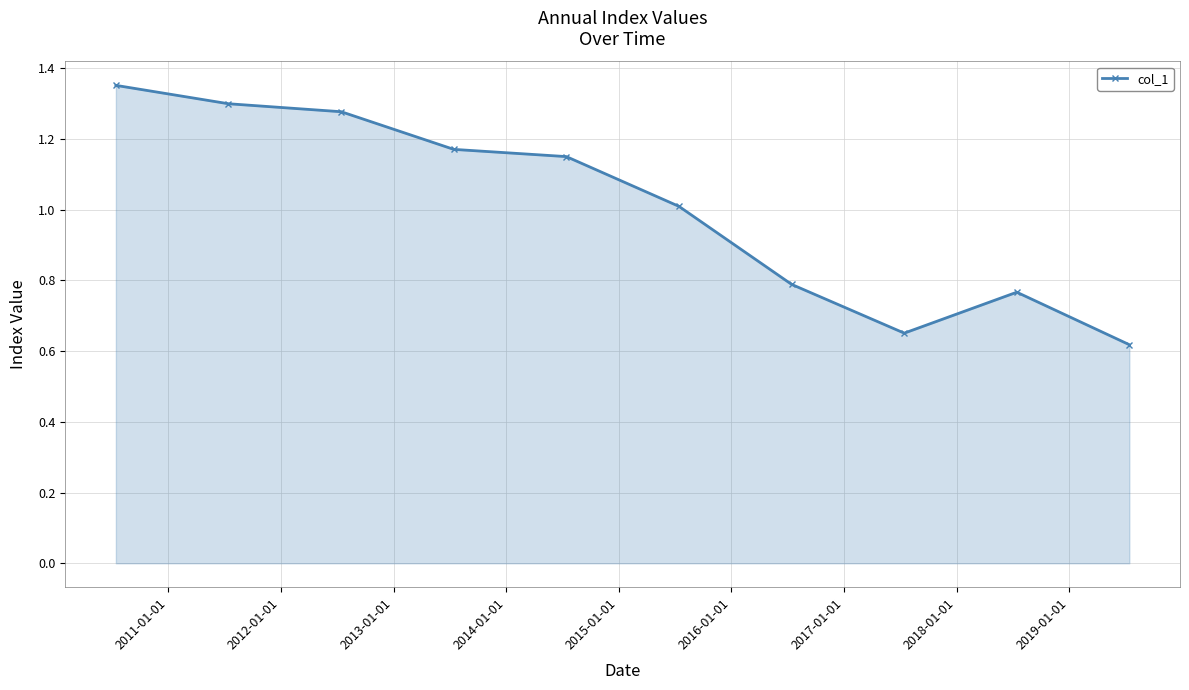

What is the average value?

1.0